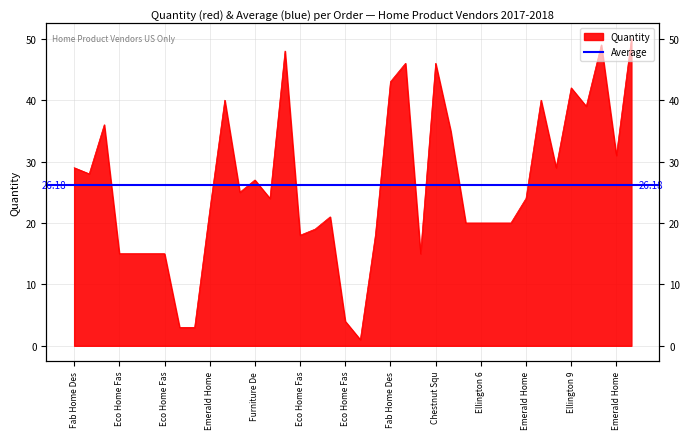

At which label does the data first exceed 24?

Fab Home Des